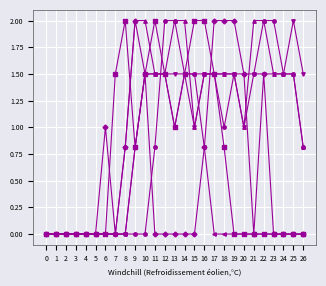

What is the total value across all series at 23?

5.0